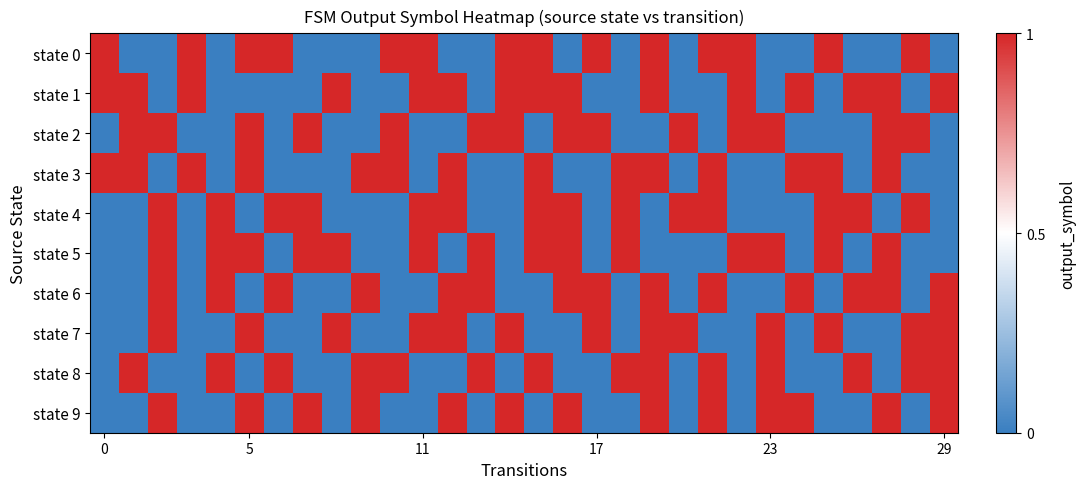

How many distinct data groups are displayed?

10